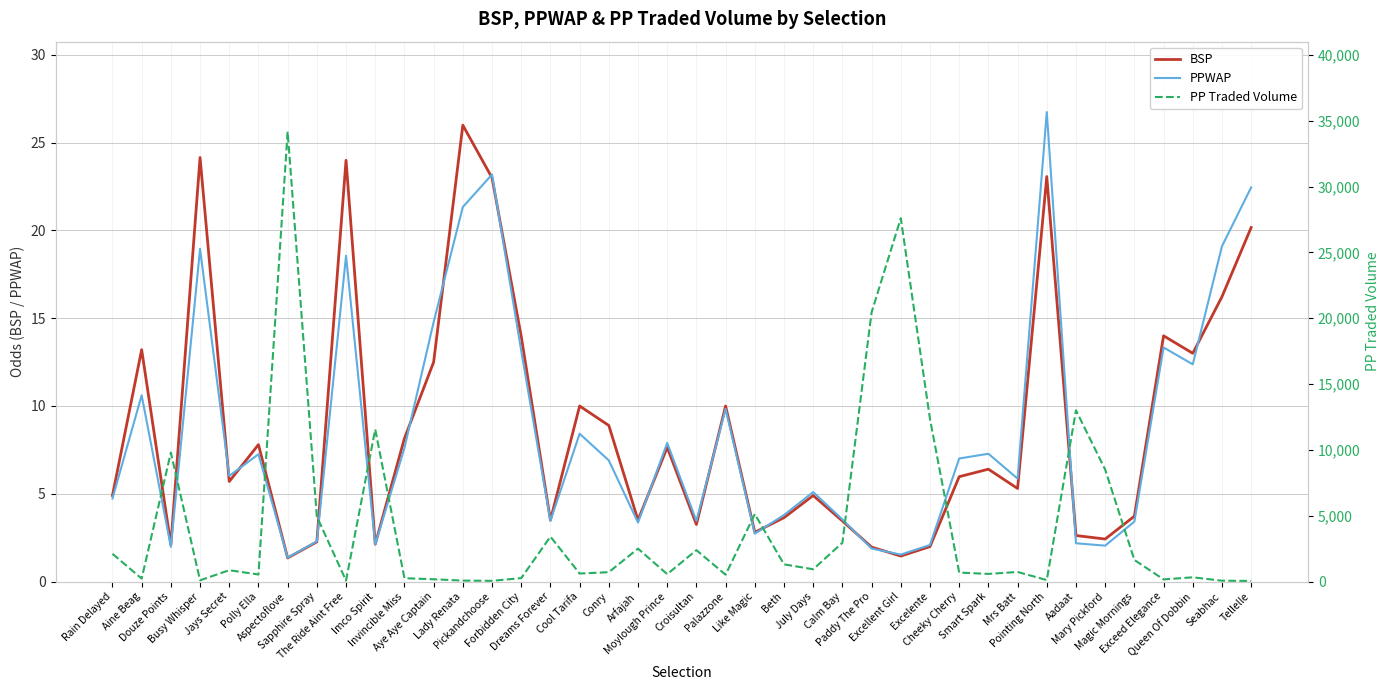

True or false: PP Traded Volume and PPWAP intersect in this chart.

False